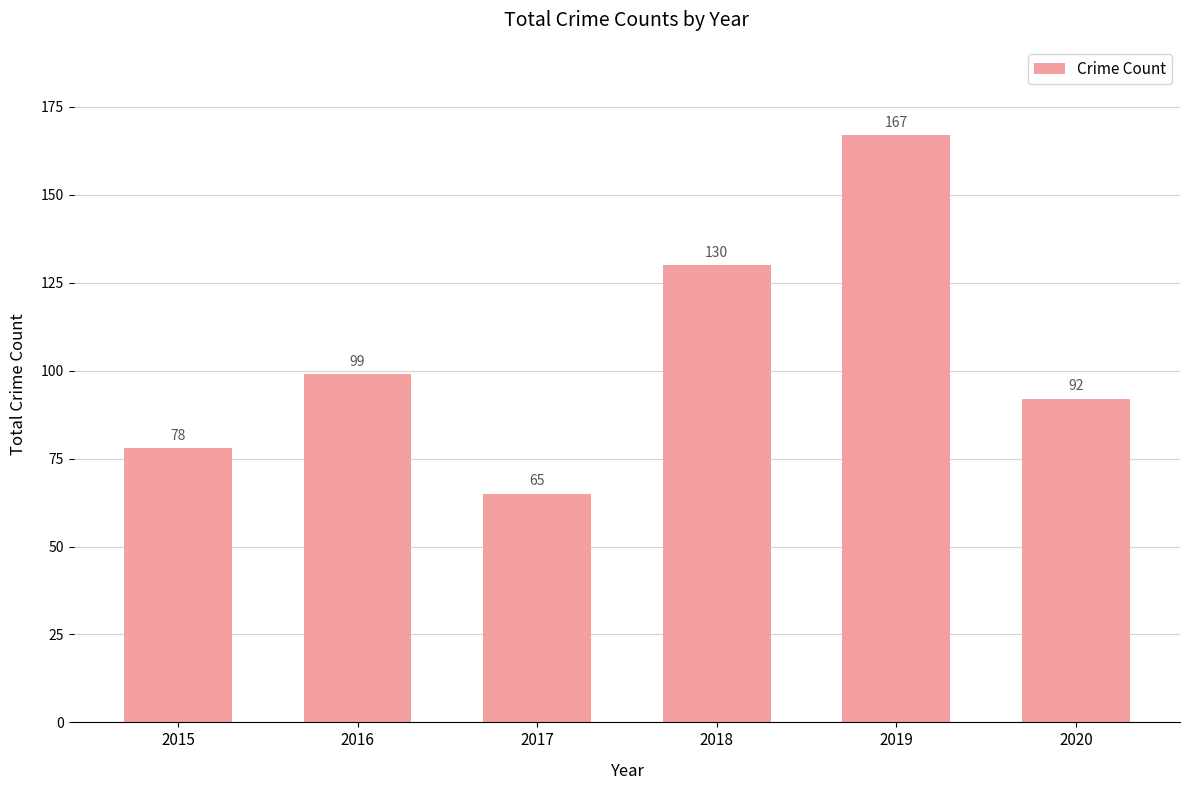

At which label is the value closest to 116?

2018